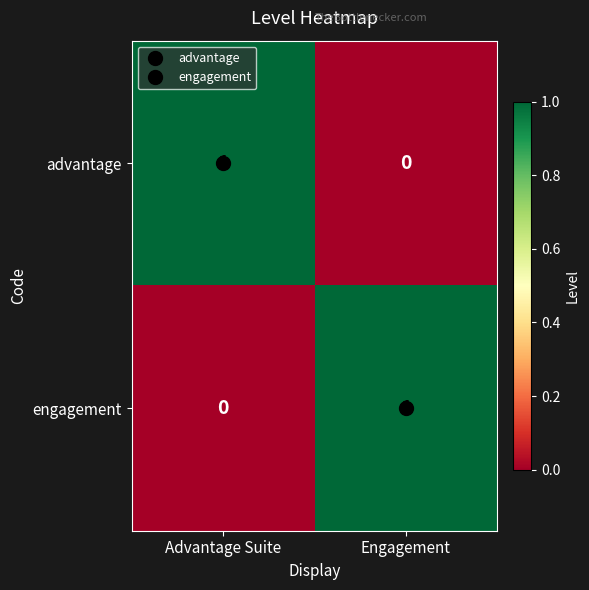

Where is engagement nearest to the value 0?

Advantage Suite